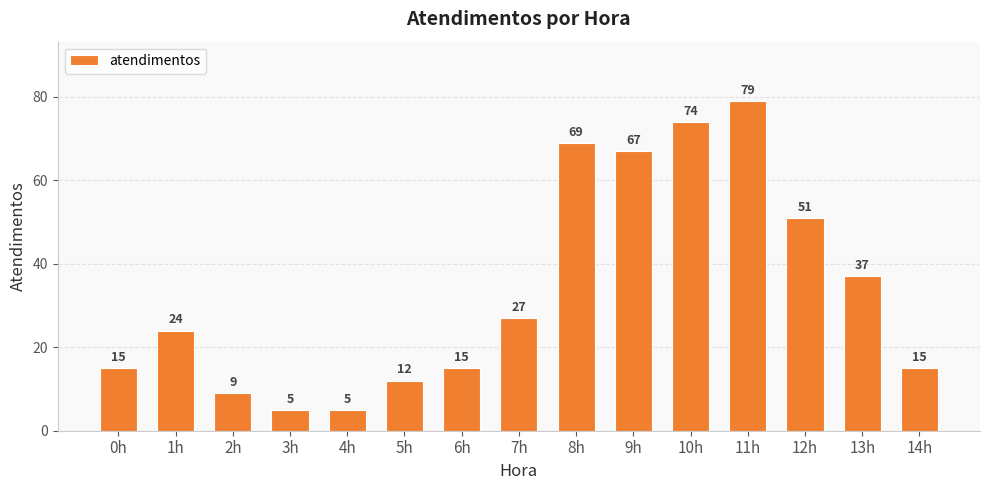

What is the change in value from 1h to 6h?

-9